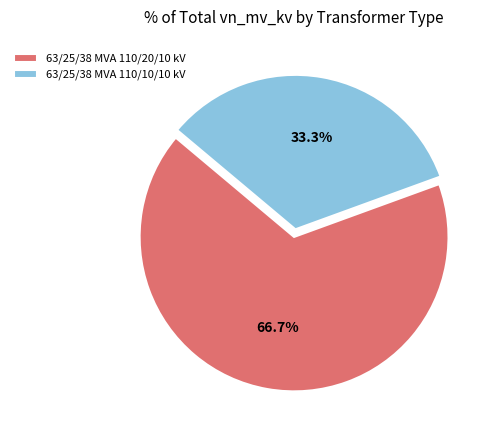

What is the ratio of the value at 63/25/38 MVA 110/20/10 kV to the value at 63/25/38 MVA 110/10/10 kV?

2.0